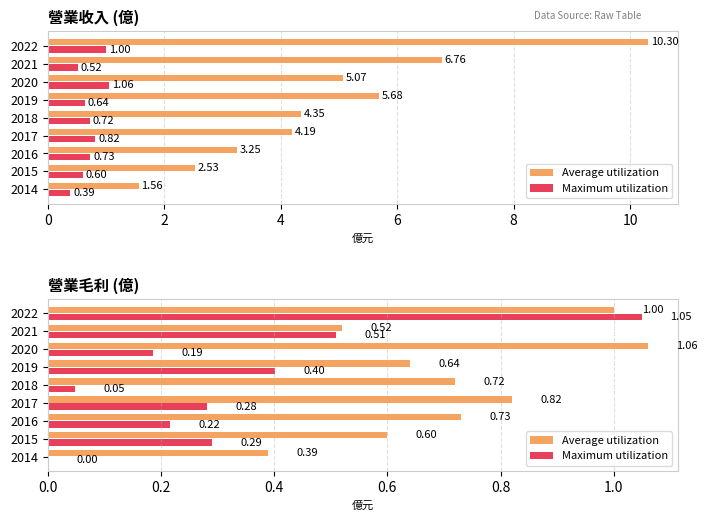

How many bars are there in total?

18